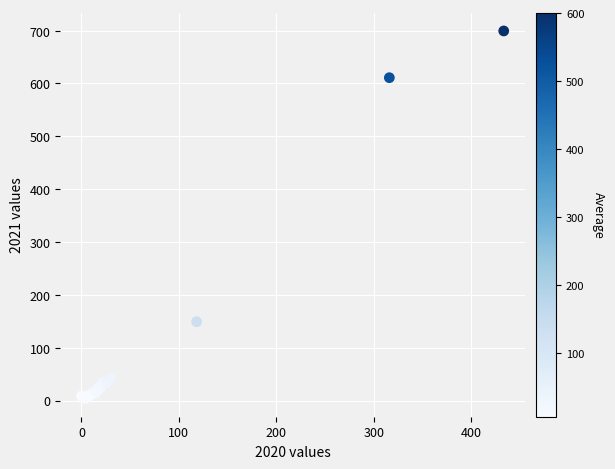

What Y value in the scatter plot is closest to 351?

149.1